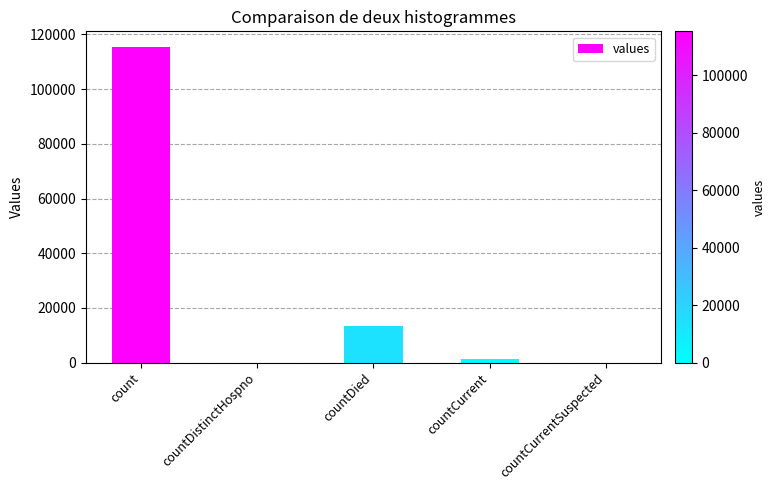

Reading left to right, extract all data points from this chart.

count=115379	countDistinctHospno=0	countDied=13343	countCurrent=1383	countCurrentSuspected=0